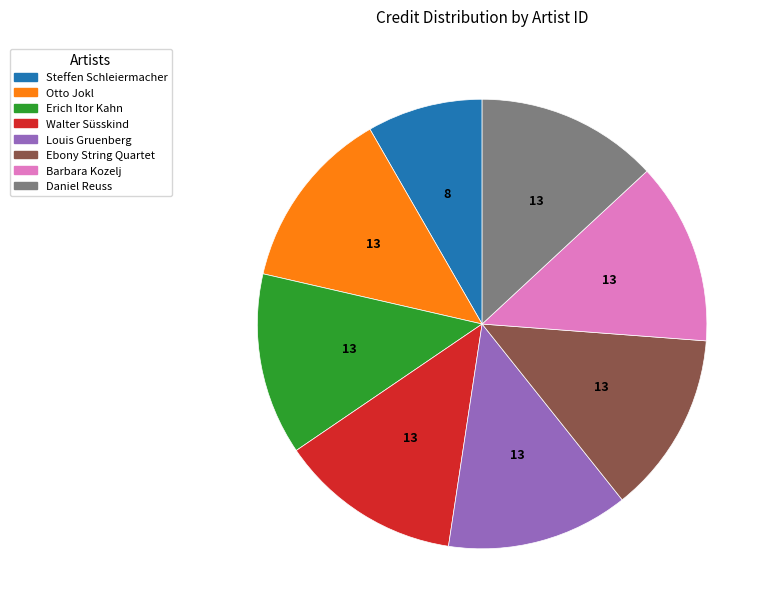

Is there any slice that represents more than half of the pie?

No